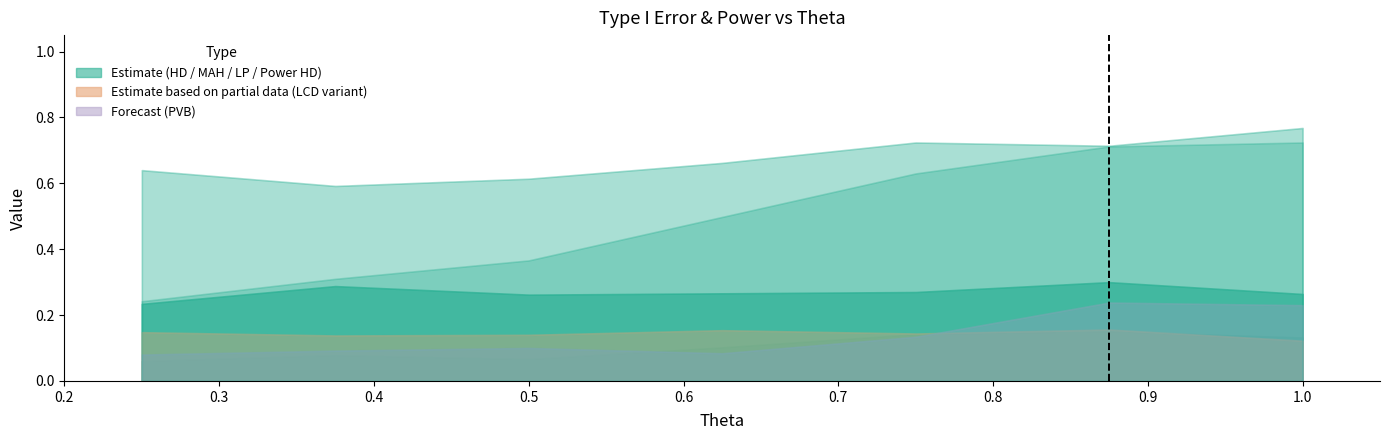

True or false: type_1_error_pvb and type_1_error_hd cross at least once.

False